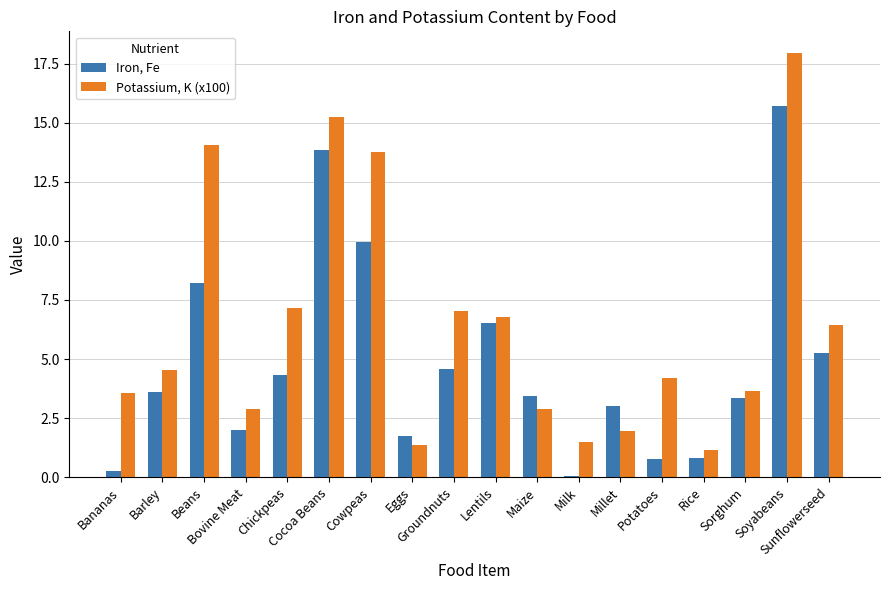

How many distinct data groups are displayed?

2